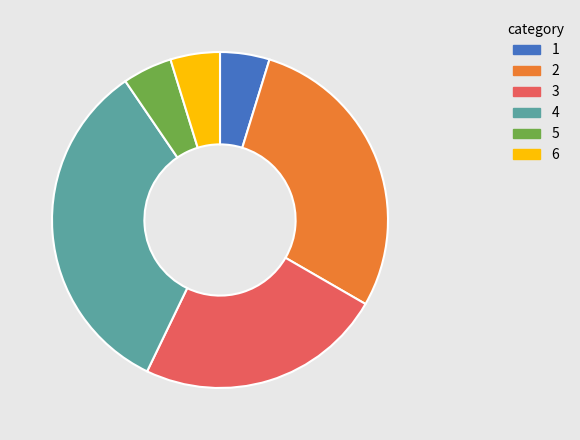

Do 4 and 6 together represent more than half of the pie?

No